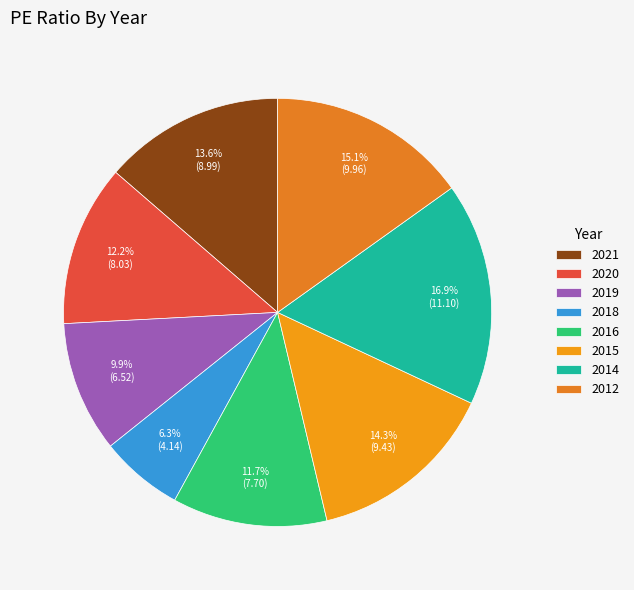

Is 2021 the majority of the pie?

No